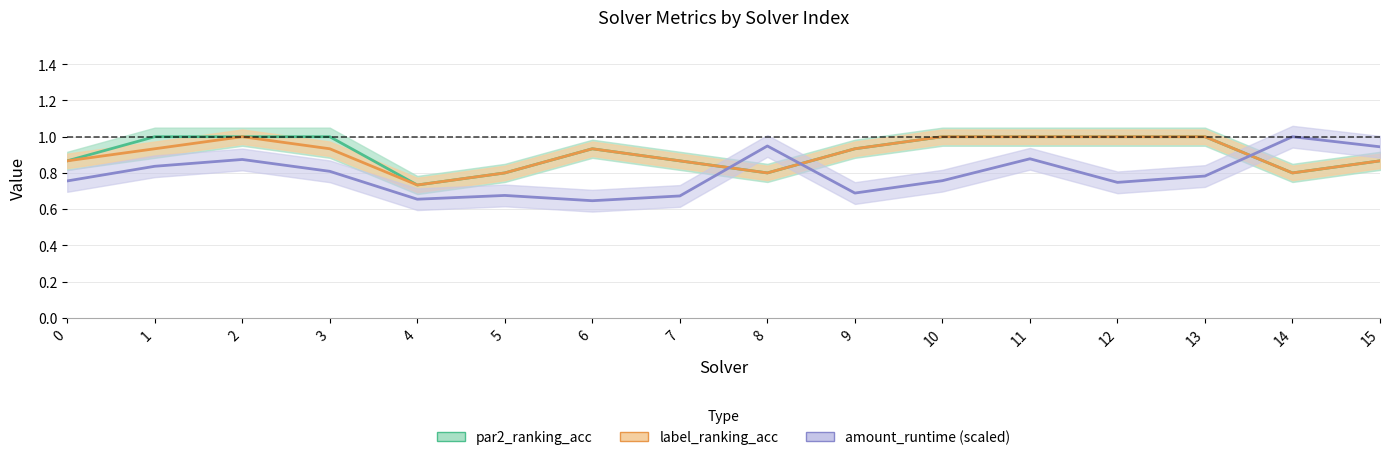

Is the value of par2_ranking_acc at 12 greater than the value of amount_runtime at 7?

Yes